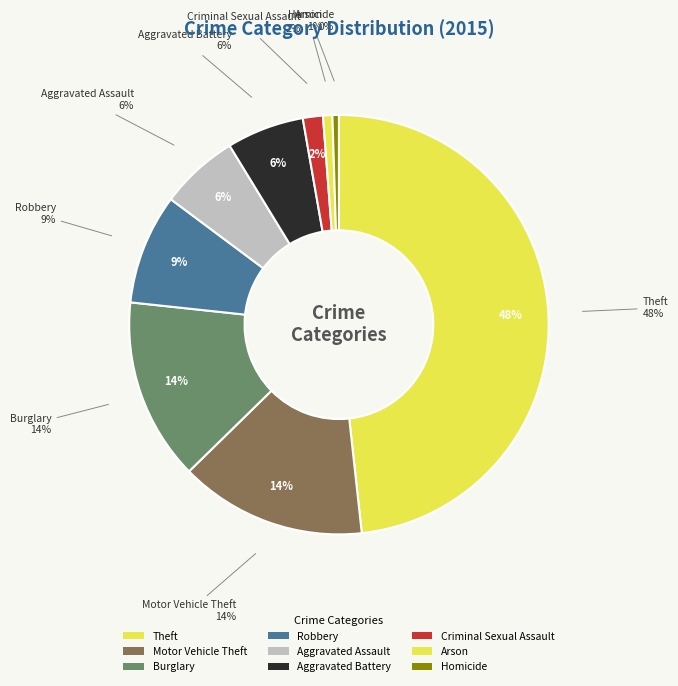

To the nearest percent, what is the difference between the largest and smallest slice percentages?

48%